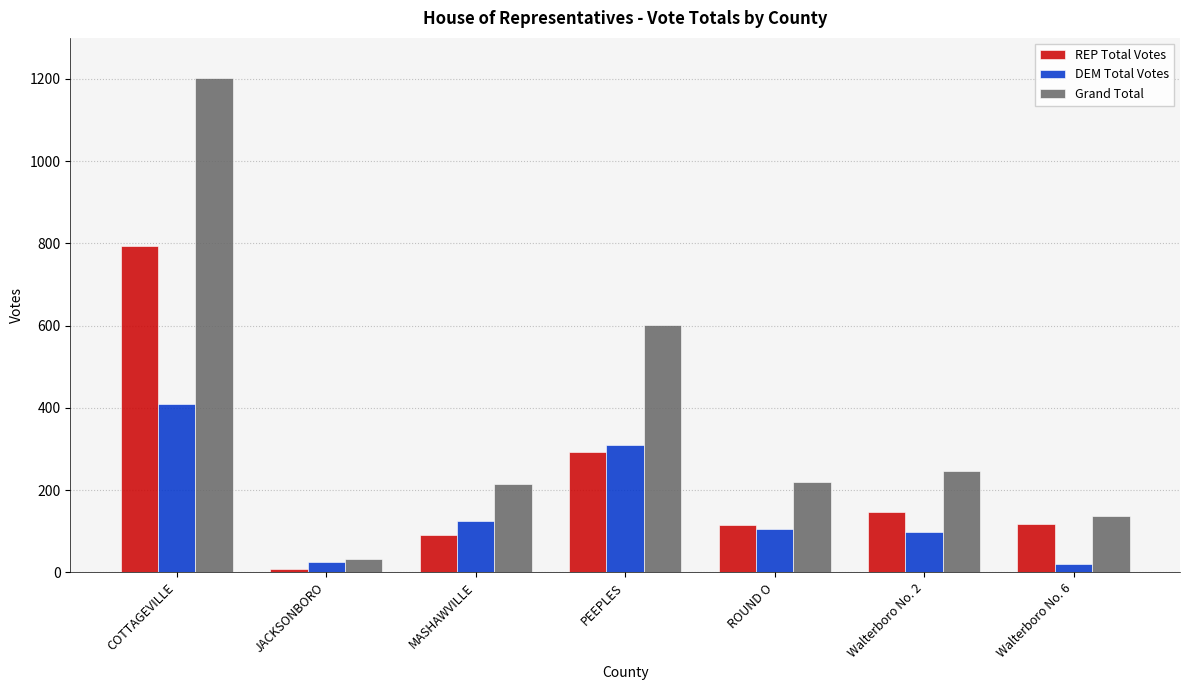

At which label does DEM Total Votes reach its peak?

COTTAGEVILLE